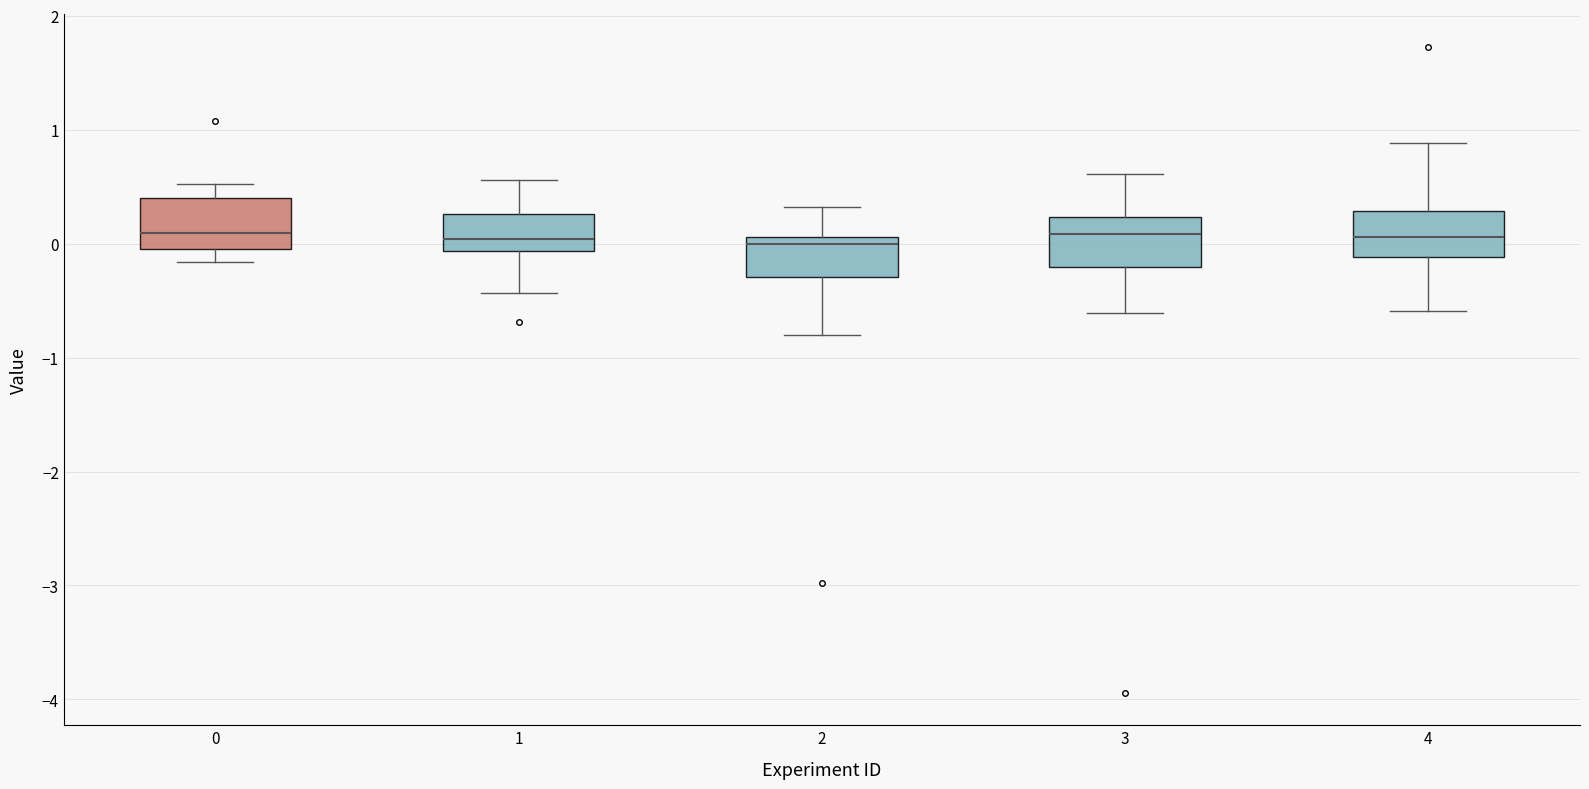

Reading left to right, transcribe this box plot: for each box, give where its median line is, the range the box spans, and where its two whiskers end, as read against the y-axis. The values are not printed on the chart, so give them approximately, as read against the axis.

0: median 0.1, box 0.0 to 0.4, whiskers -0.2 to 0.5
1: median 0.0, box -0.1 to 0.3, whiskers -0.4 to 0.6
2: median 0.0, box -0.3 to 0.1, whiskers -0.8 to 0.3
3: median 0.1, box -0.2 to 0.2, whiskers -0.6 to 0.6
4: median 0.1, box -0.1 to 0.3, whiskers -0.6 to 0.9